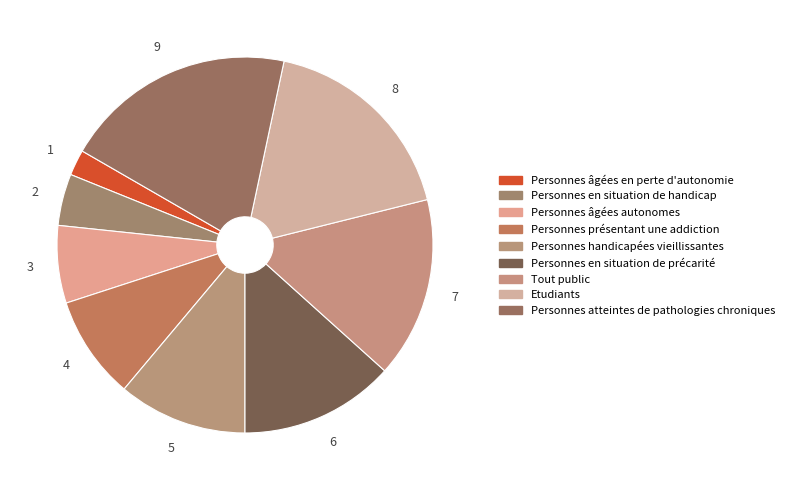

How many slices are in this pie chart?

9